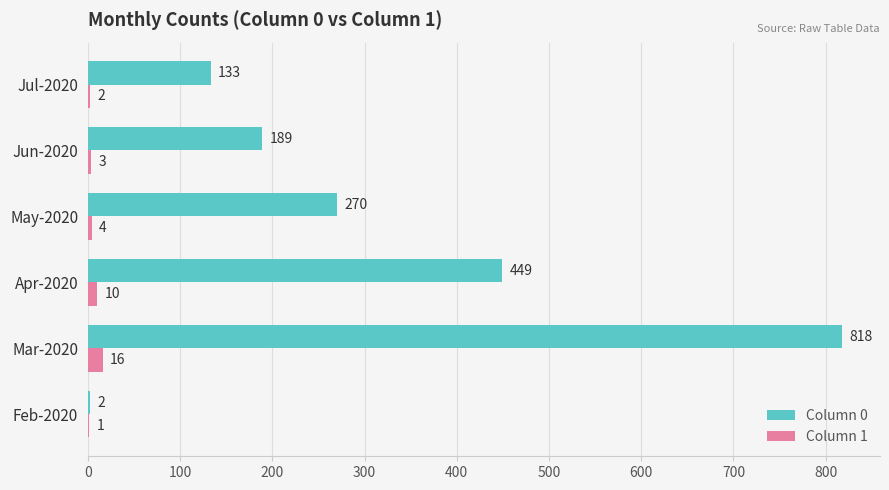

Between Apr-2020 and May-2020, which series saw the biggest shift?

Column 0